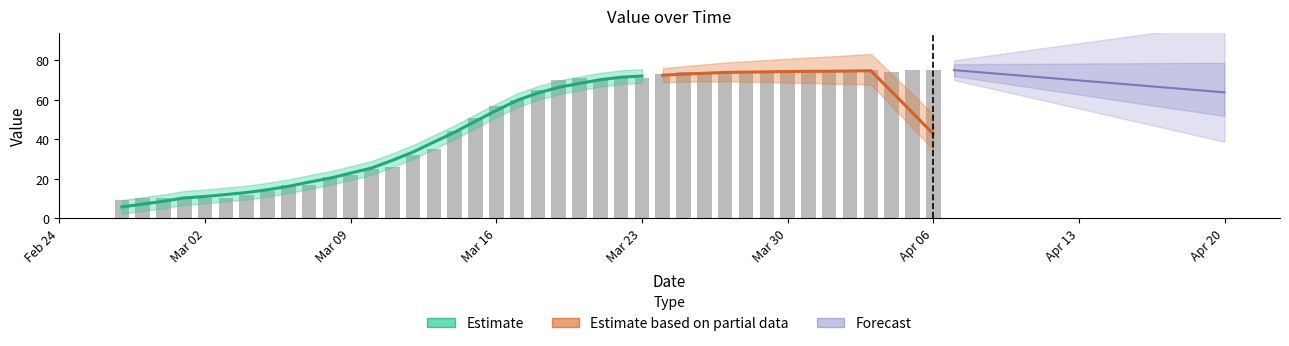

The value at 2020-03-19 is 121. True or false?

False